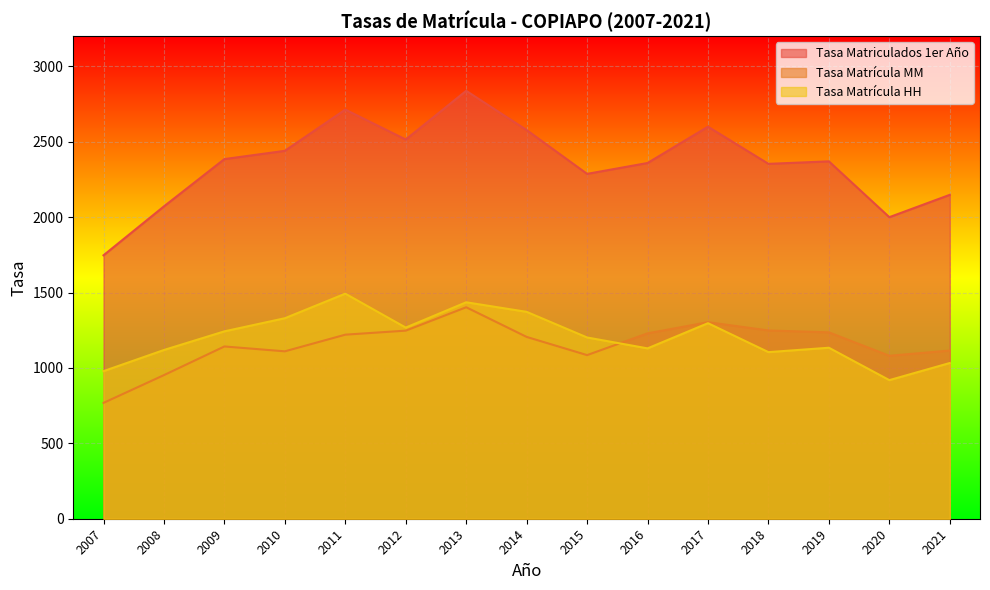

Rank the series by their maximum value, from lowest to highest.

Tasa Matrícula MM, Tasa Matrícula HH, Tasa Matriculados 1er Año